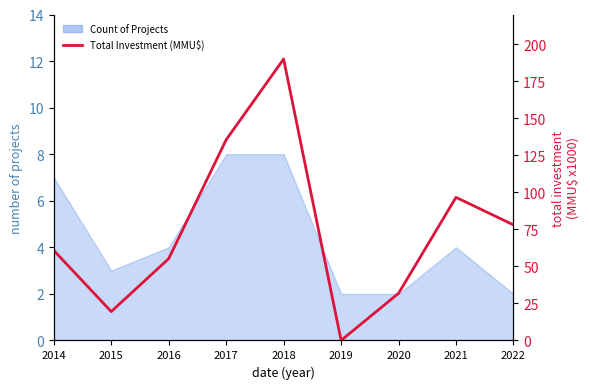

Reading left to right, list all the values displayed in this chart.

2014=60.8	2015=19.5	2016=55.2	2017=135.5	2018=189.9	2019=0.0	2020=31.8	2021=96.6	2022=78.0